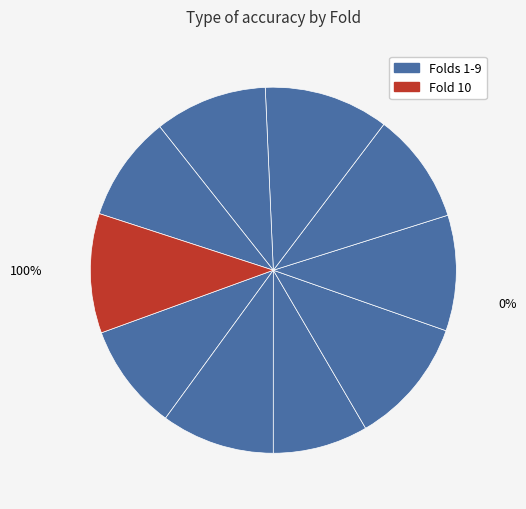

To the nearest percent, what is the average slice percentage?

10%